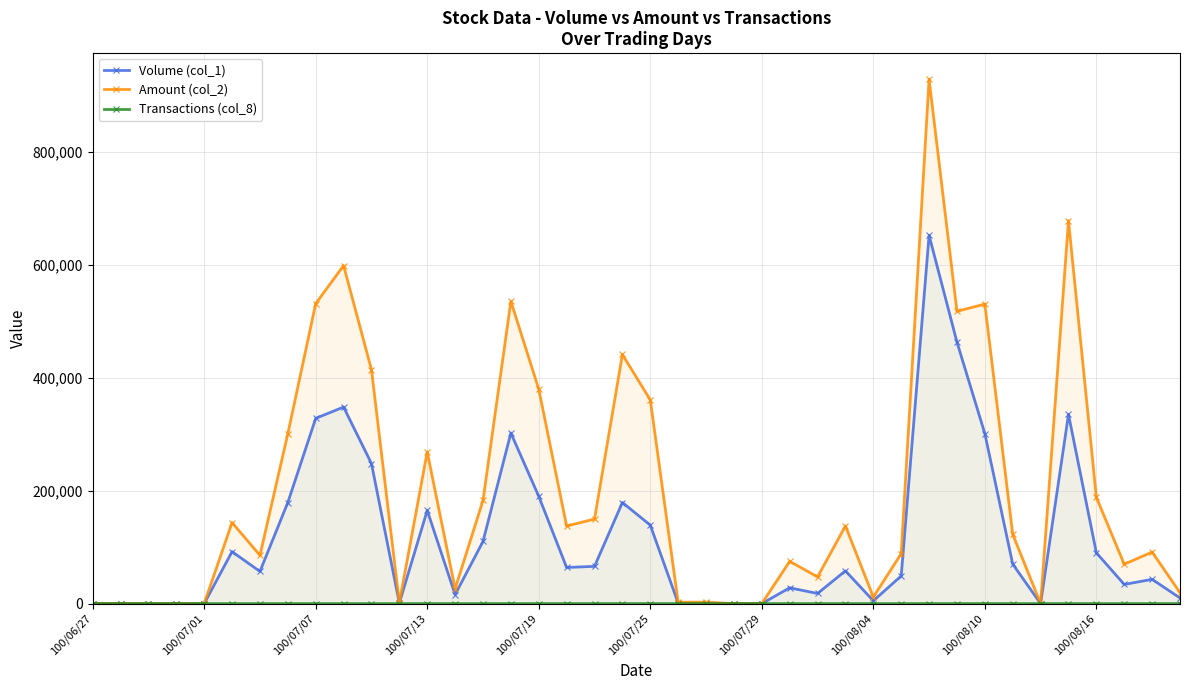

Which series has the largest range (max minus min)?

Amount (col_2)